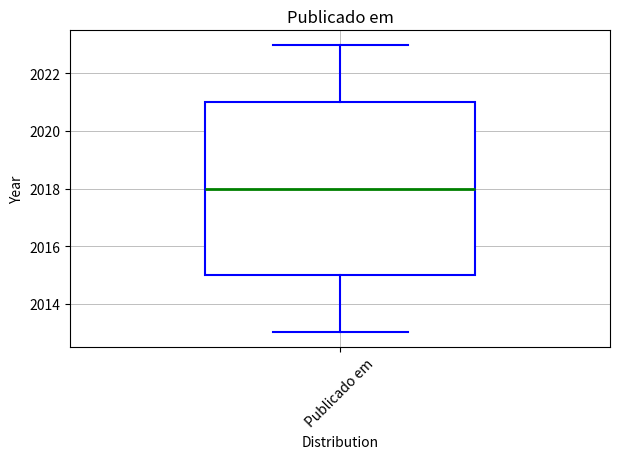

Transcribe this box plot: give where the median line is, the range the box spans, and where the two whiskers end, as read against the y-axis. The values are not printed on the chart, so give them approximately, as read against the axis.

median 2018, box 2015 to 2021, whiskers 2013 to 2023